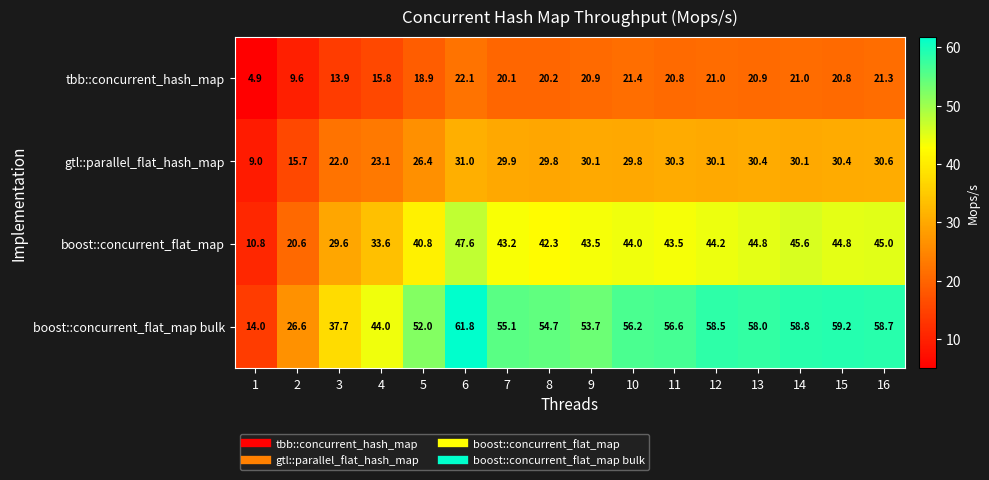

Which series changed the most between 2 and 8?

boost::concurrent_flat_map bulk